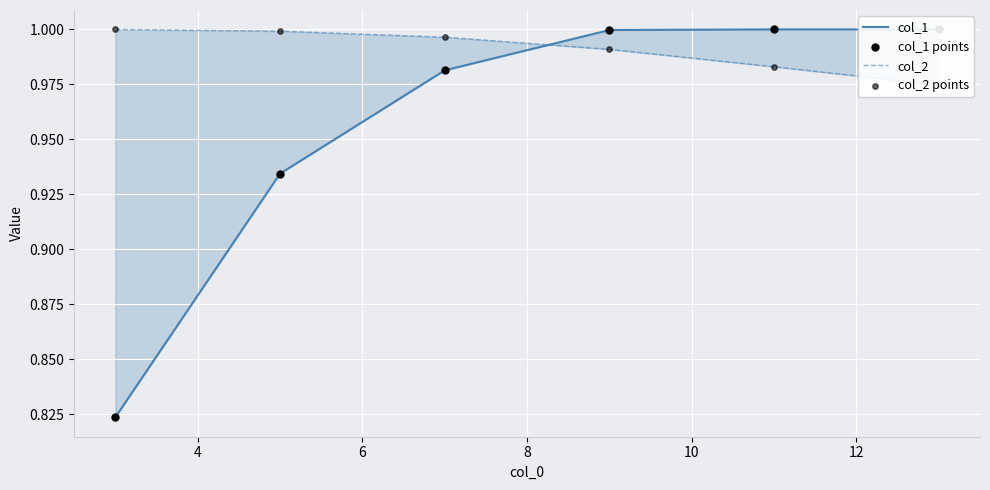

Which series contains the lowest Y value?

col_1